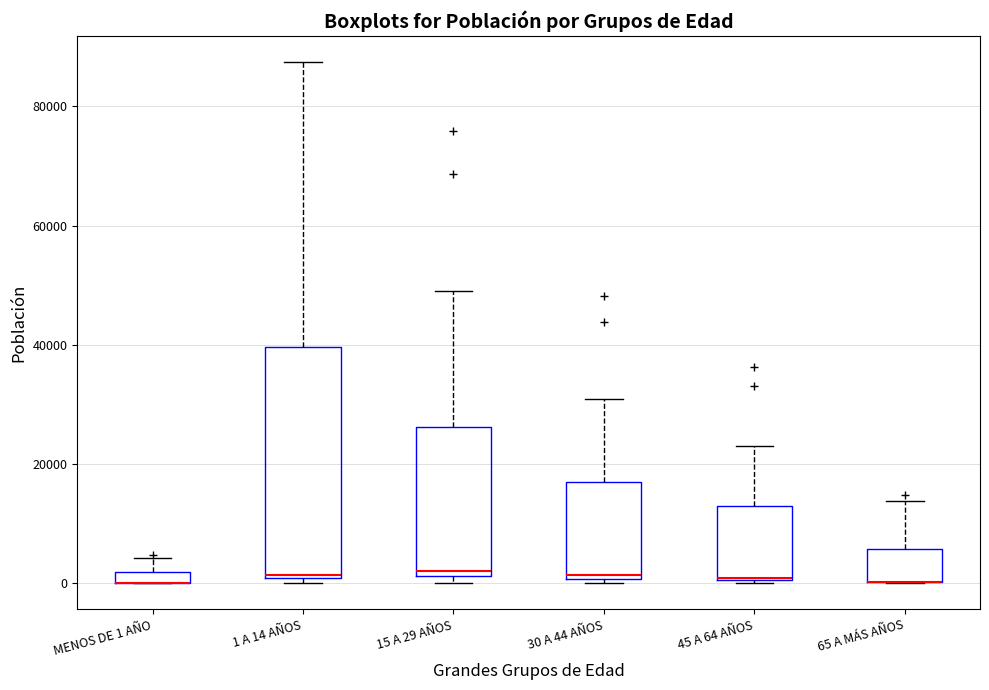

Comparing the boxes themselves (not the whiskers), which one is the tallest?

1 A 14 AÑOS